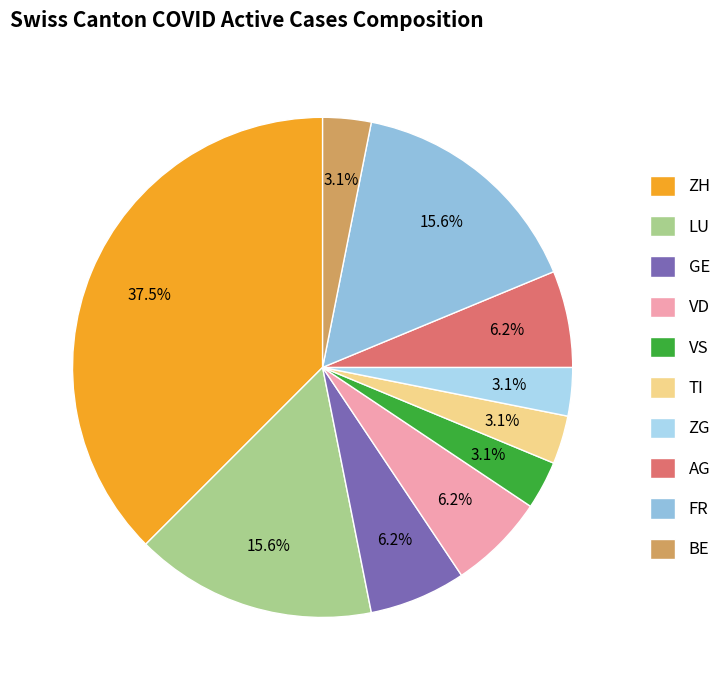

Is there any slice that represents more than half of the pie?

No